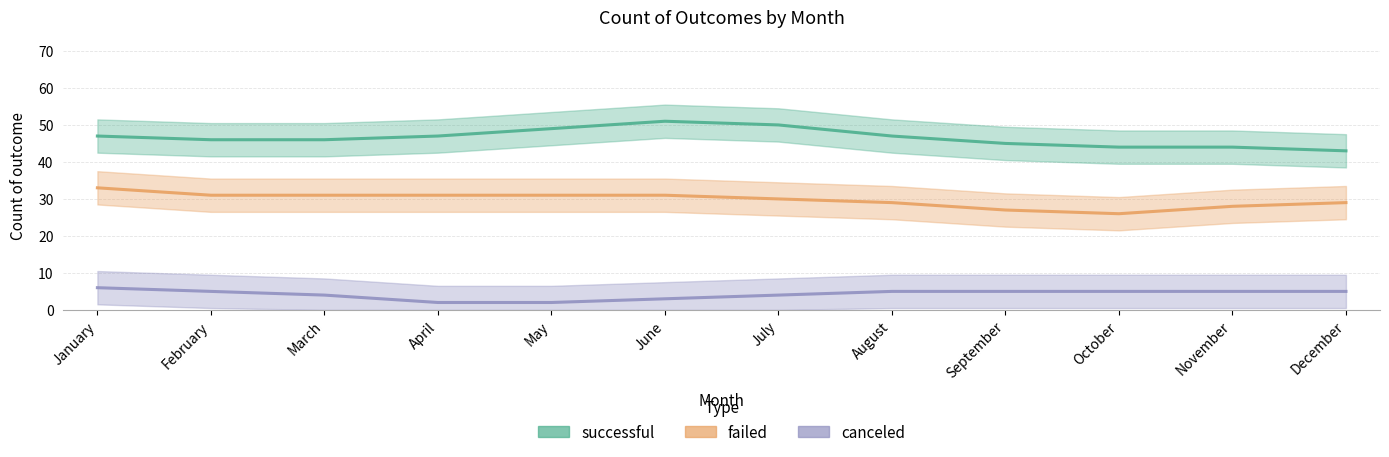

What is the average value of the failed series?

30